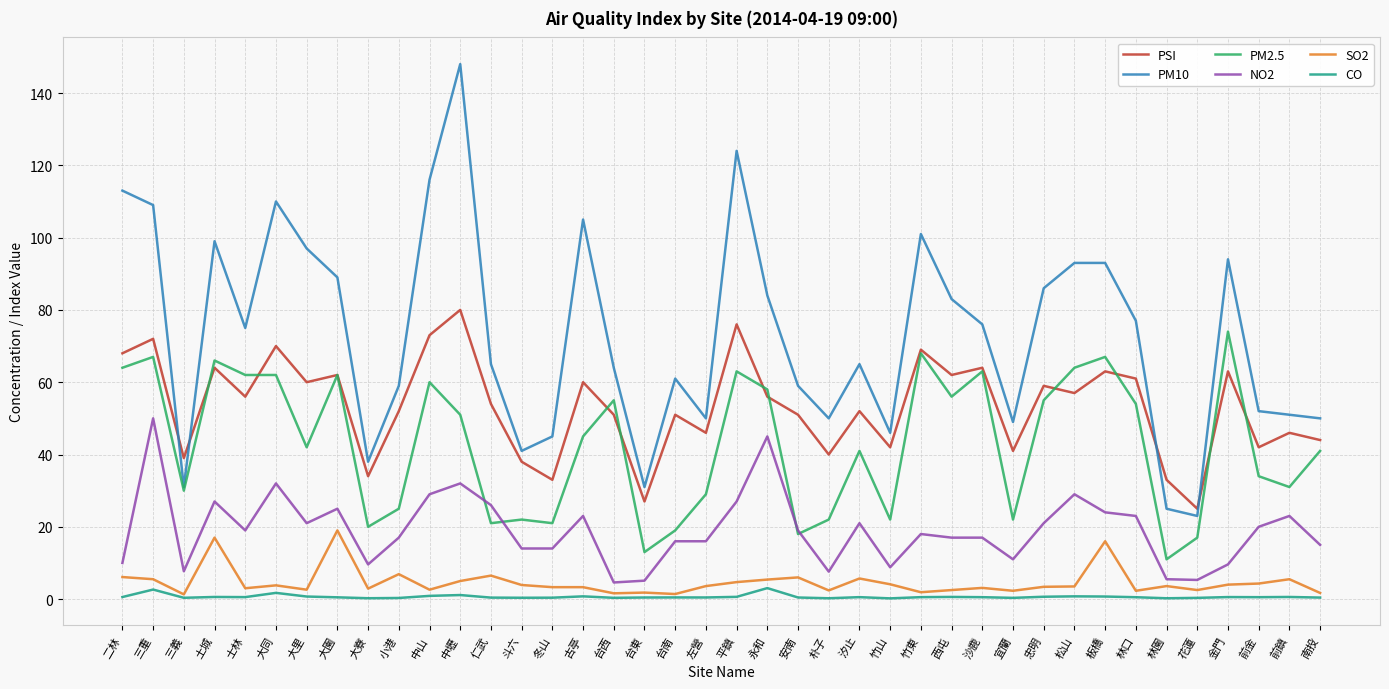

What is the greatest value displayed?

148.0